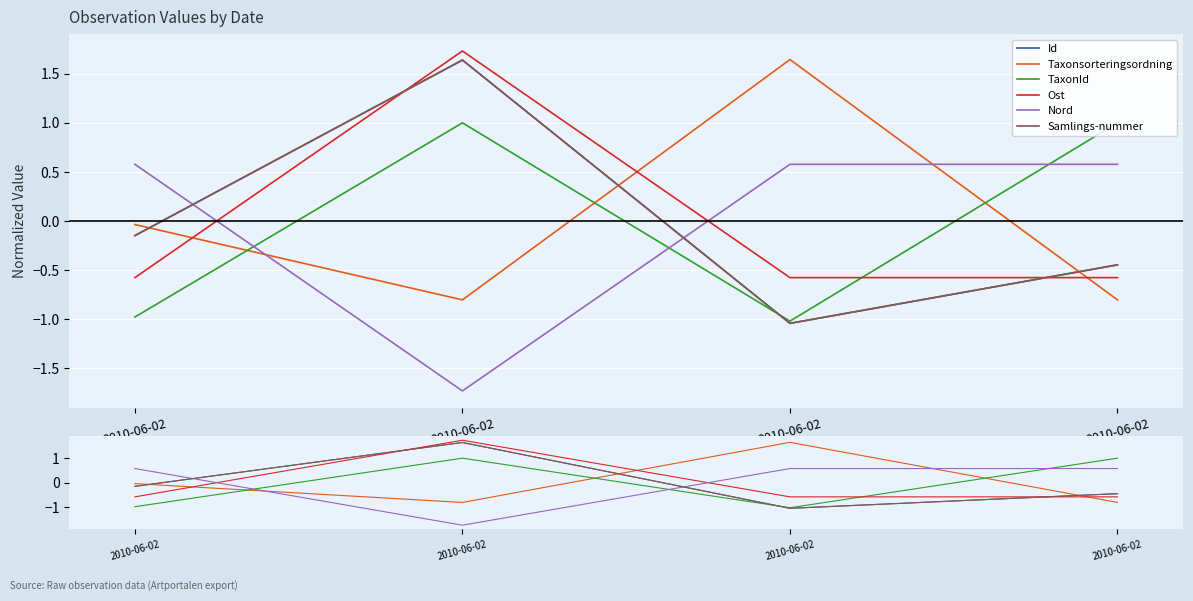

What are all the series names shown in the legend?

Id, Taxonsorteringsordning, TaxonId, Ost, Nord, Samlings-nummer